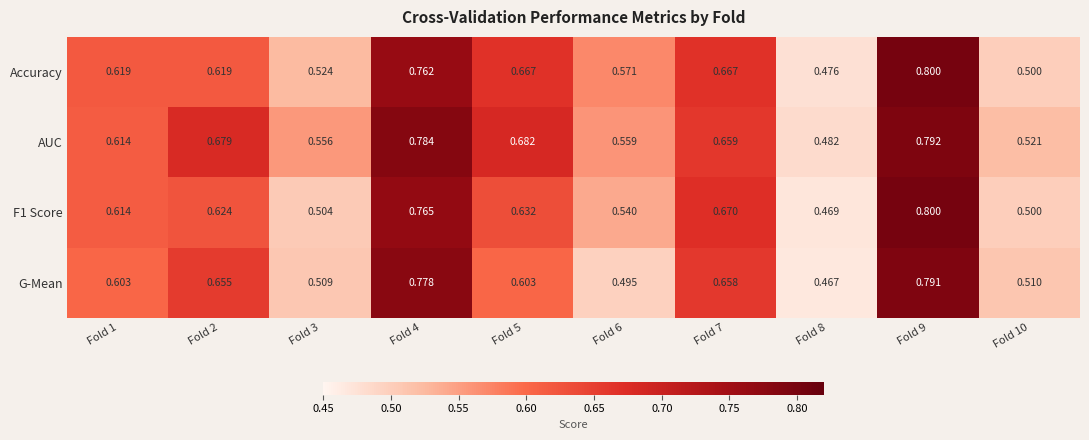

Between Fold 5 and Fold 8, which series saw the biggest shift?

AUC